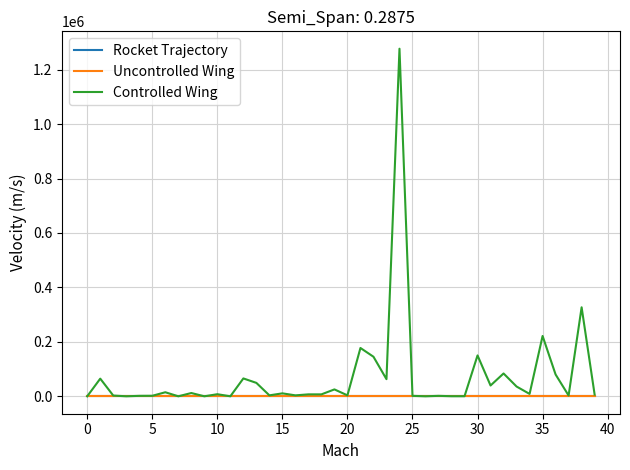

Which series has the largest total across all categories?

Controlled Wing